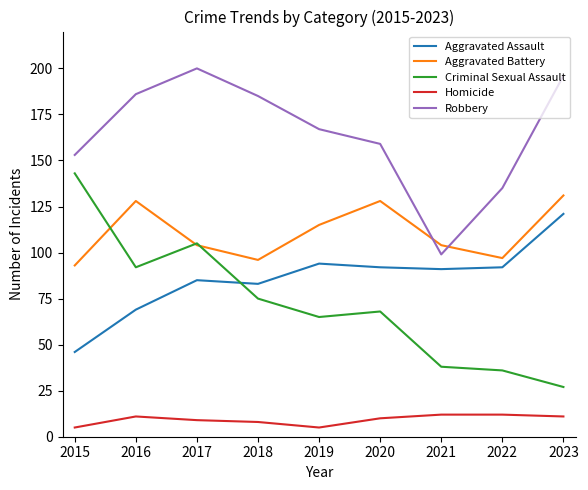

What is the highest value of the Aggravated Battery series?

131